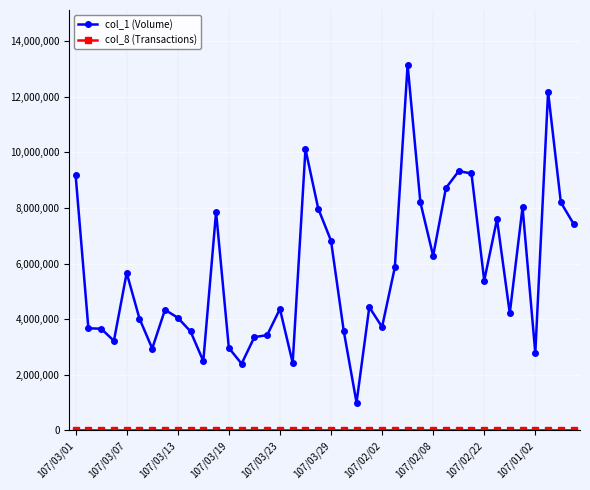

What is the greatest value displayed?

13141598